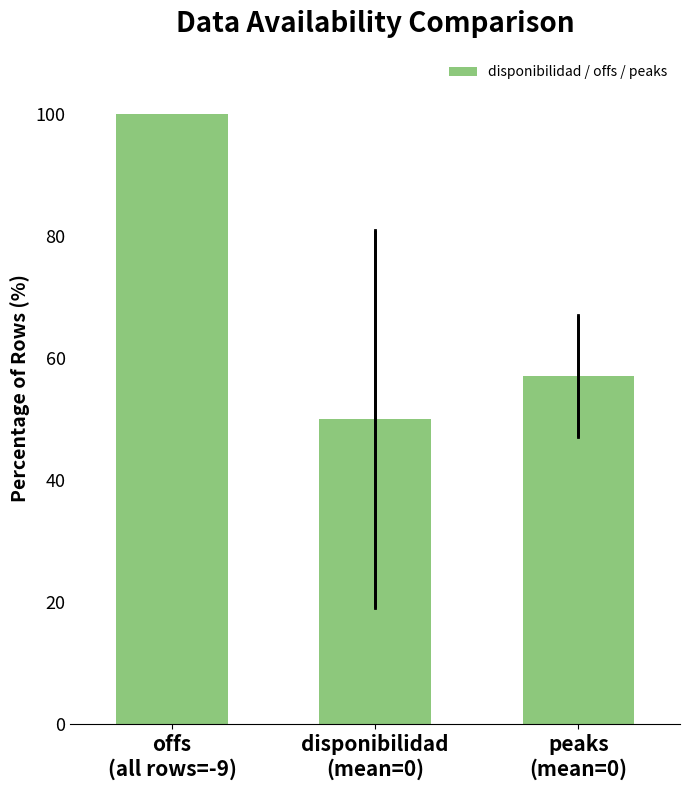

Read the value at disponibilidad
(mean=0).

50